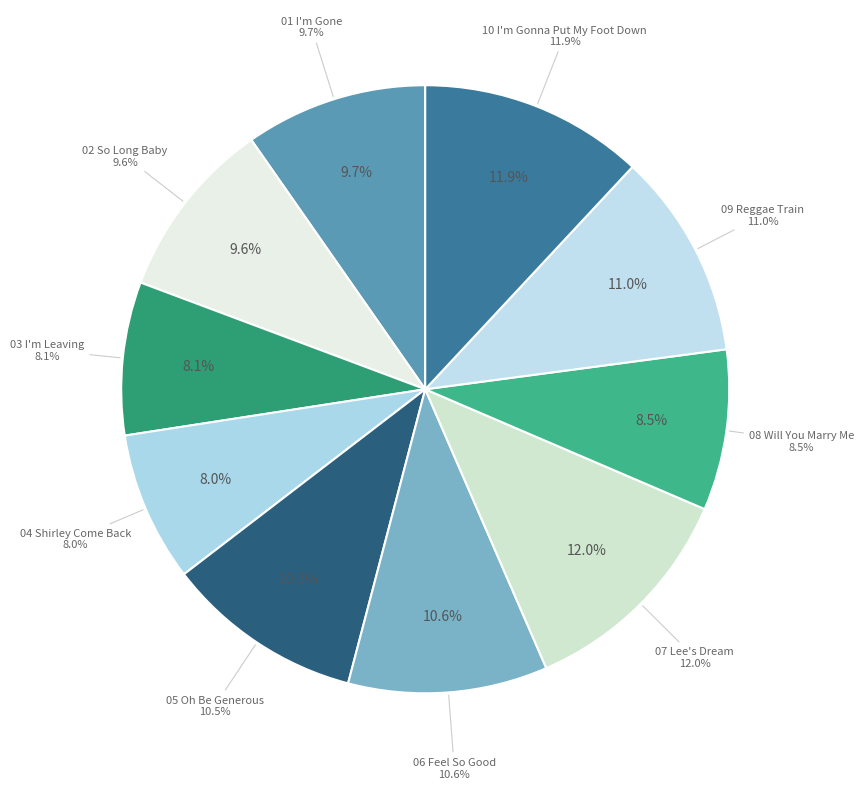

Which has a higher value, 06 Feel So Good.mp3 or 08 Will You Marry Me.mp3?

06 Feel So Good.mp3